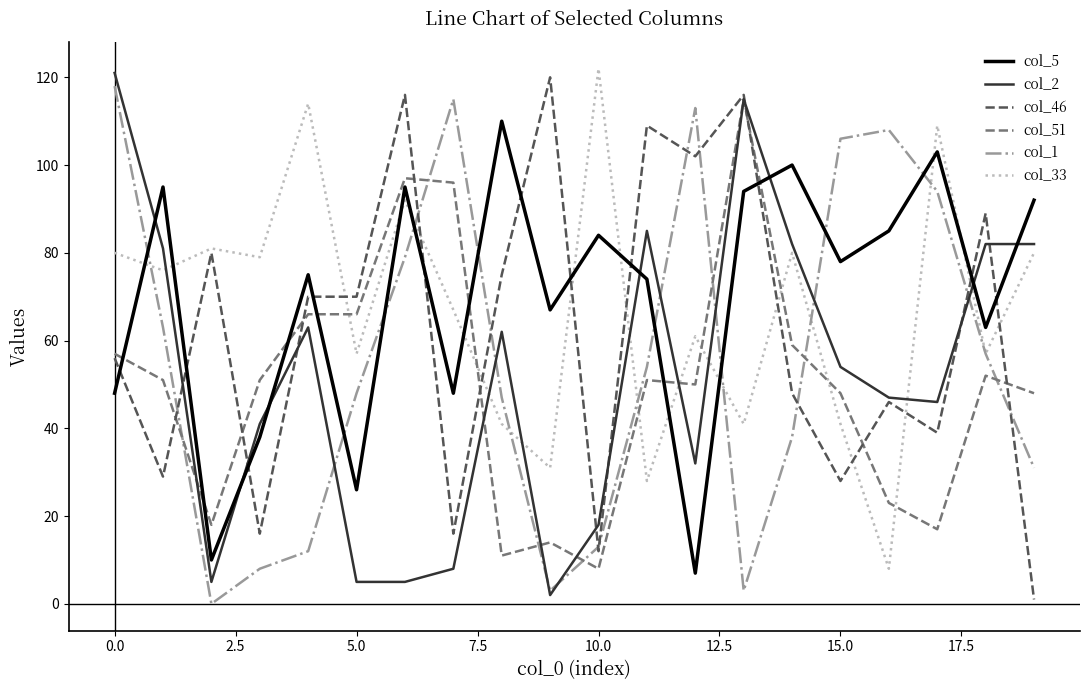

Which series ends up on top after the final intersection of col_1 and col_51?

col_51